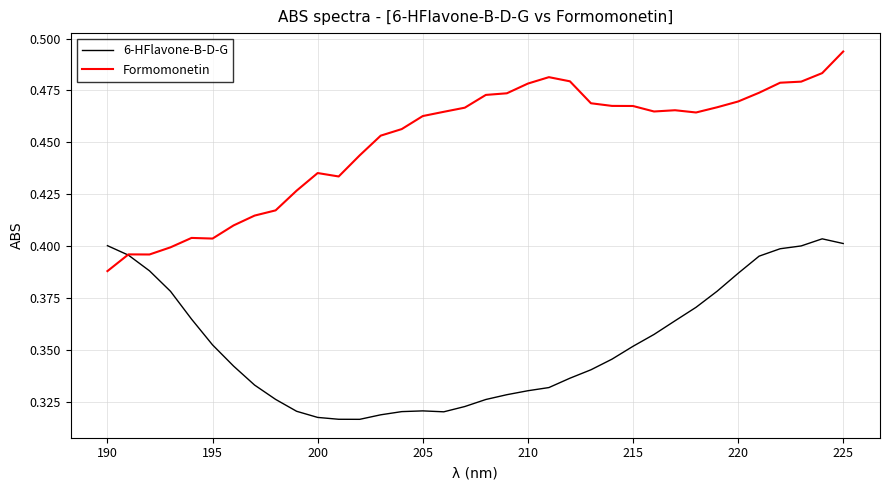

Which series has the largest total across all categories?

Formomonetin